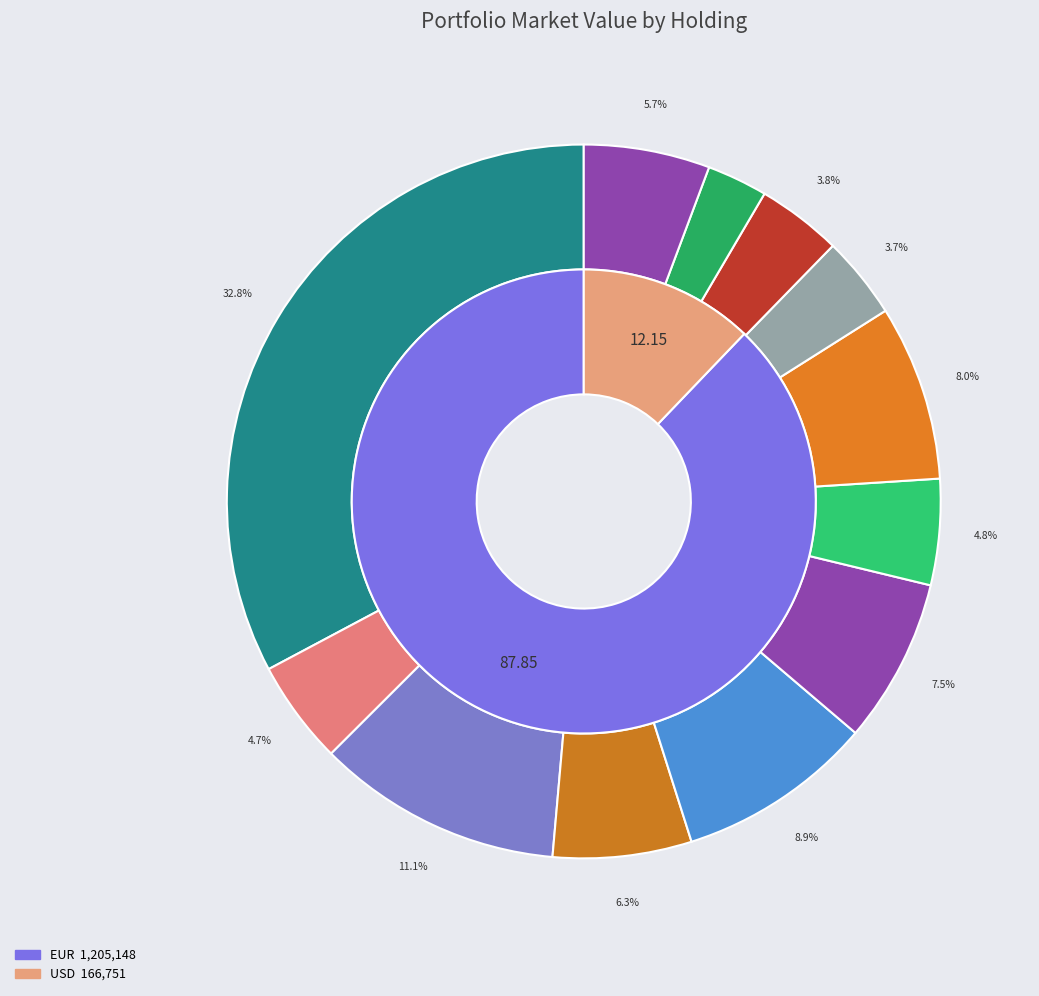

Which category has the smallest portion of the pie?

iShares Euro Corp Bond ex-financials